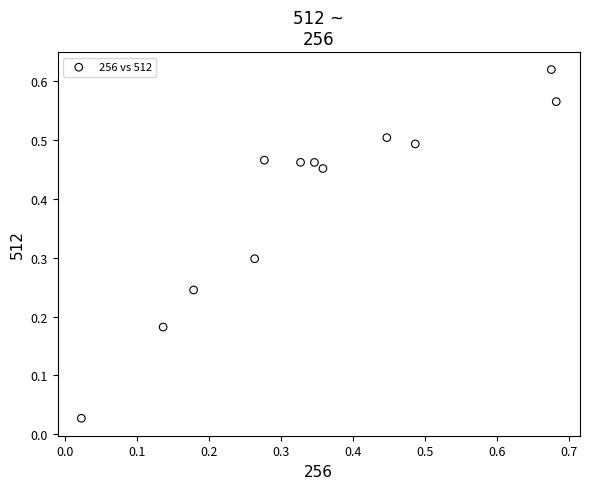

What is the range of X values (max minus min)?

0.7